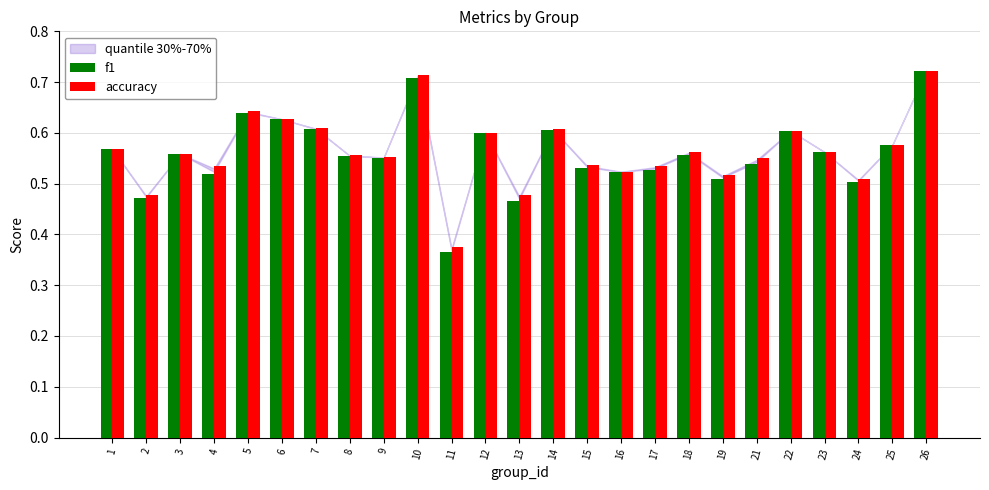

At how many categories does at least one series exceed 0?

25